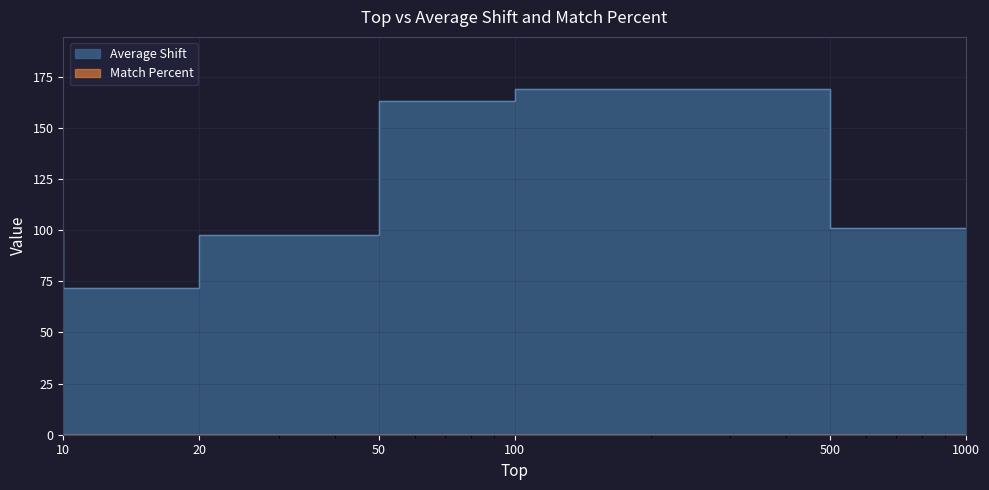

Does the chart have visible grid lines?

Yes